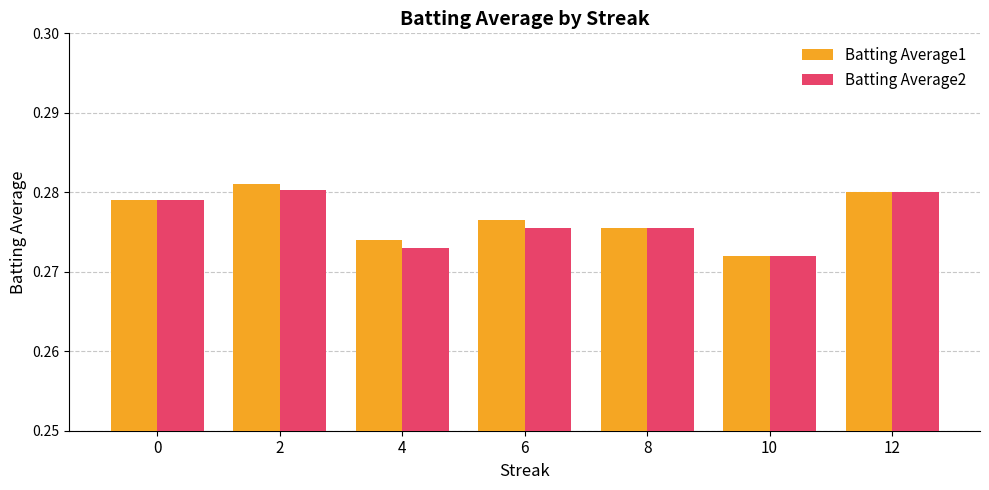

What is the total value across all series at 6?

0.6